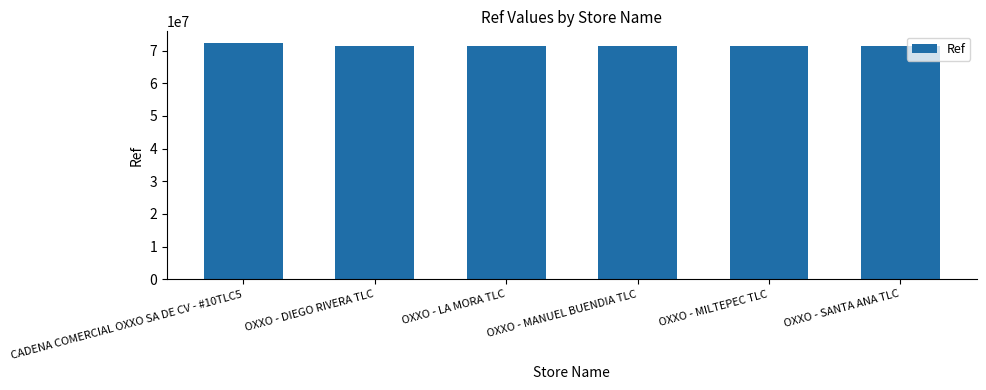

What position from the right is OXXO - SANTA ANA TLC?

1